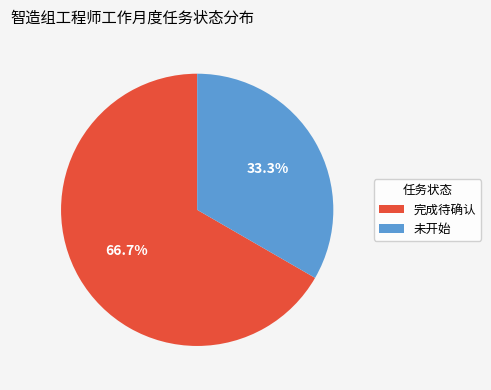

What is the majority slice?

完成待确认